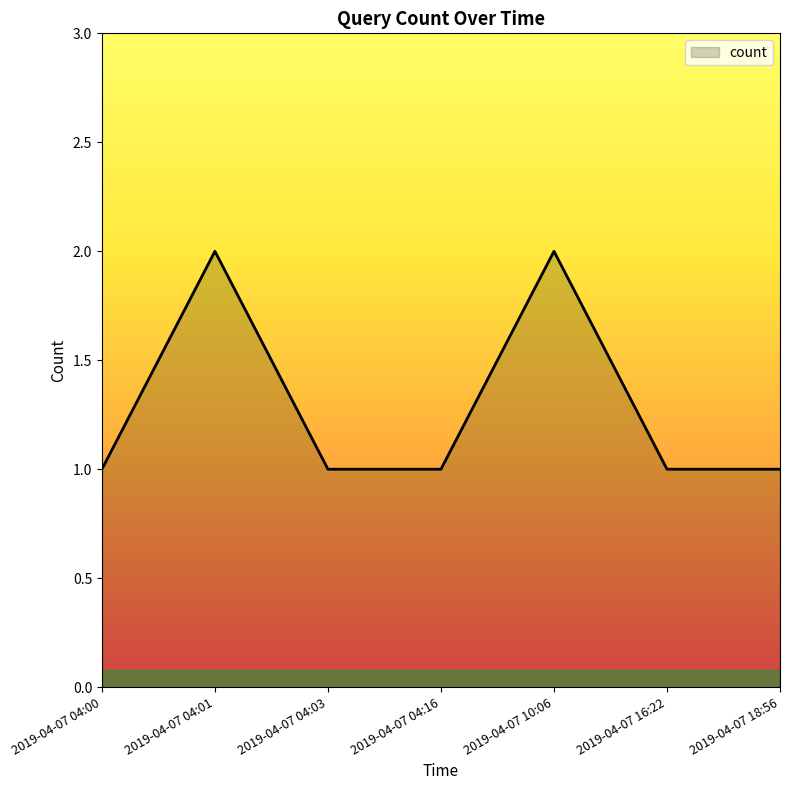

True or false: the data shows 1 at 2019-04-07 16:22.

True